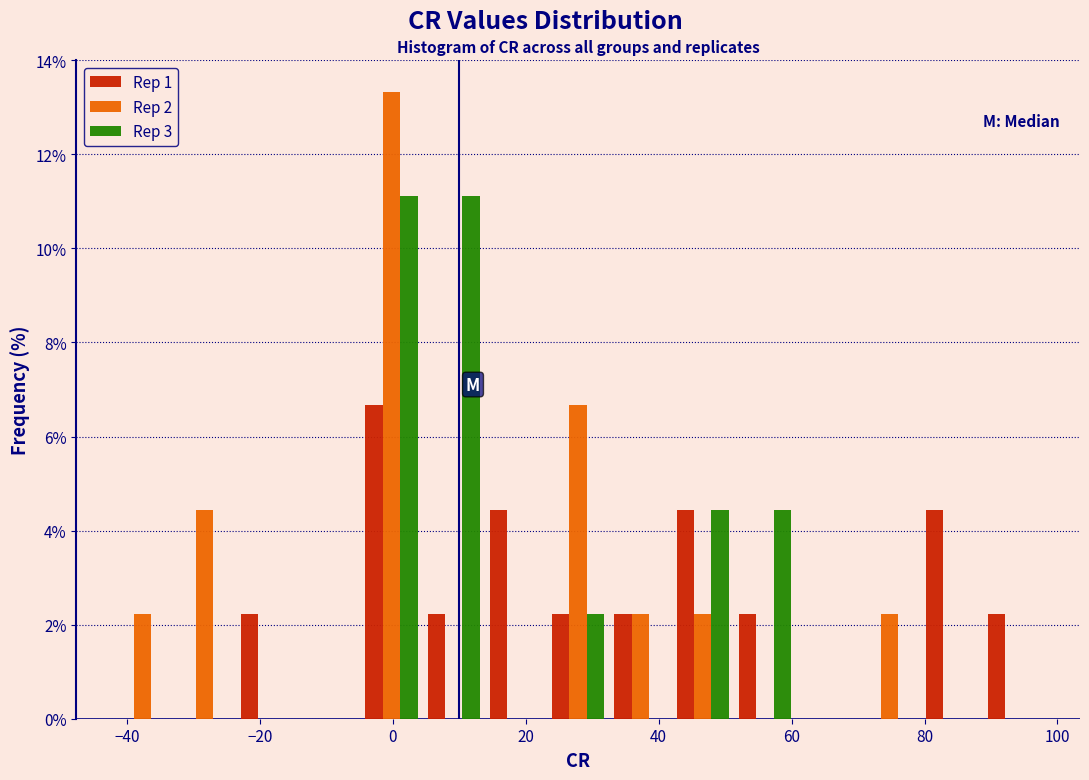

Reading left to right, list every range on the x-axis with the height of the bar of each series over it. Neither the bar edges nor the heights are printed on the chart, so give them approximately, as read against the axes.

-42 to -32: Rep 1=0	Rep 2=2.2	Rep 3=0
-32 to -24: Rep 1=0	Rep 2=4.4	Rep 3=0
-24 to -14: Rep 1=2.2	Rep 2=0	Rep 3=0
-14 to -4: Rep 1=0	Rep 2=0	Rep 3=0
-4 to 4: Rep 1=6.6	Rep 2=13.4	Rep 3=11.2
4 to 14: Rep 1=2.2	Rep 2=0	Rep 3=11.2
14 to 24: Rep 1=4.4	Rep 2=0	Rep 3=0
24 to 32: Rep 1=2.2	Rep 2=6.6	Rep 3=2.2
32 to 42: Rep 1=2.2	Rep 2=2.2	Rep 3=0
42 to 52: Rep 1=4.4	Rep 2=2.2	Rep 3=4.4
52 to 60: Rep 1=2.2	Rep 2=0	Rep 3=4.4
60 to 70: Rep 1=0	Rep 2=0	Rep 3=0
70 to 80: Rep 1=0	Rep 2=2.2	Rep 3=0
80 to 88: Rep 1=4.4	Rep 2=0	Rep 3=0
88 to 98: Rep 1=2.2	Rep 2=0	Rep 3=0